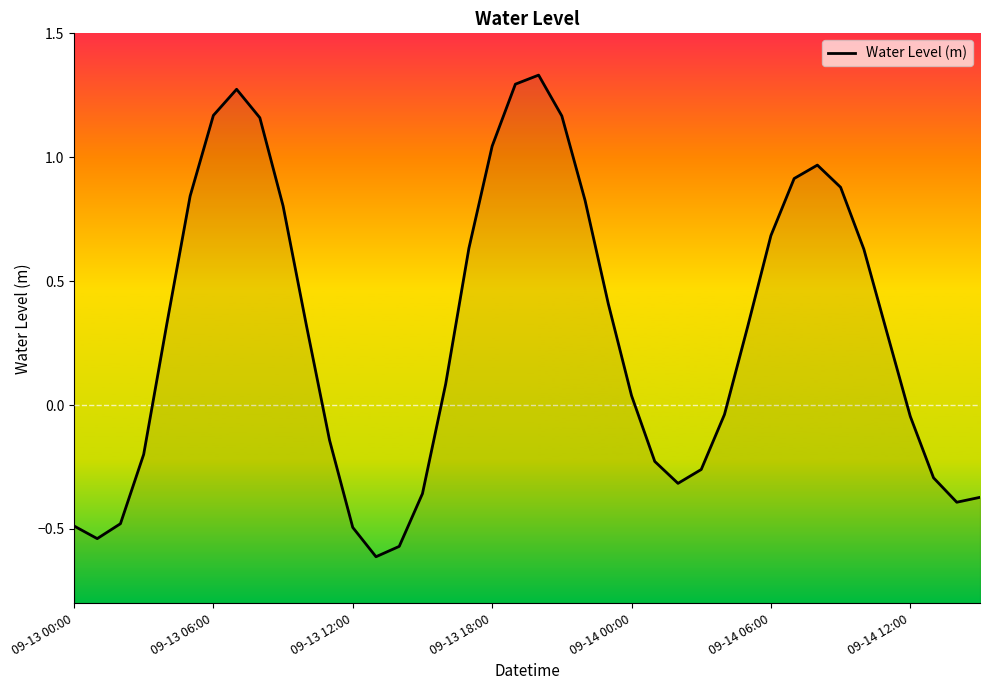

True or false: there are more than 1 points higher than both neighbors.

True